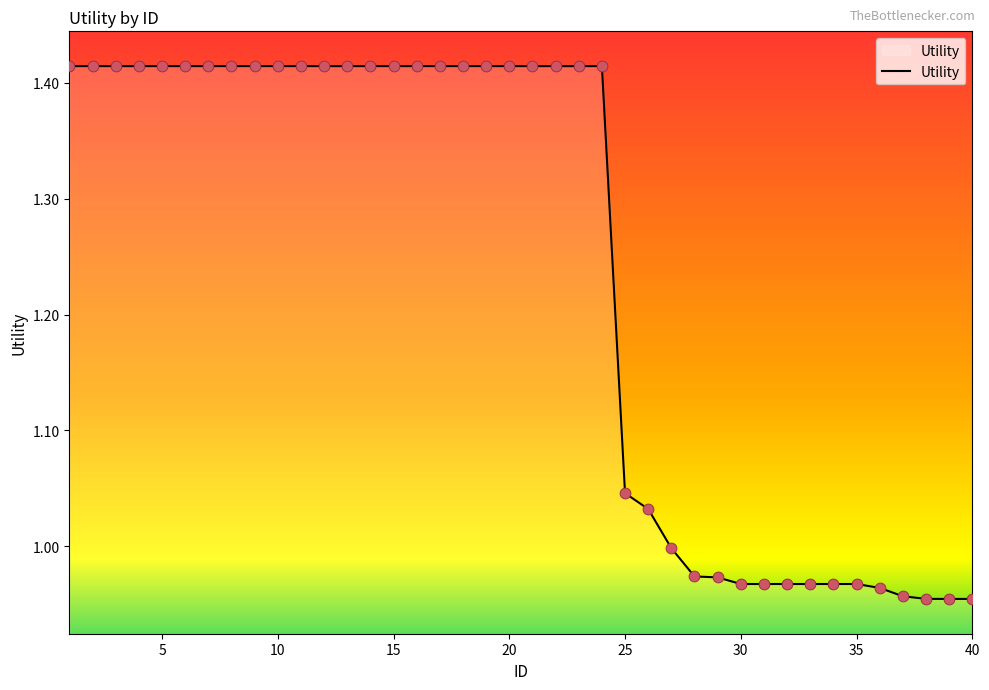

How many lines are shown in the chart?

1